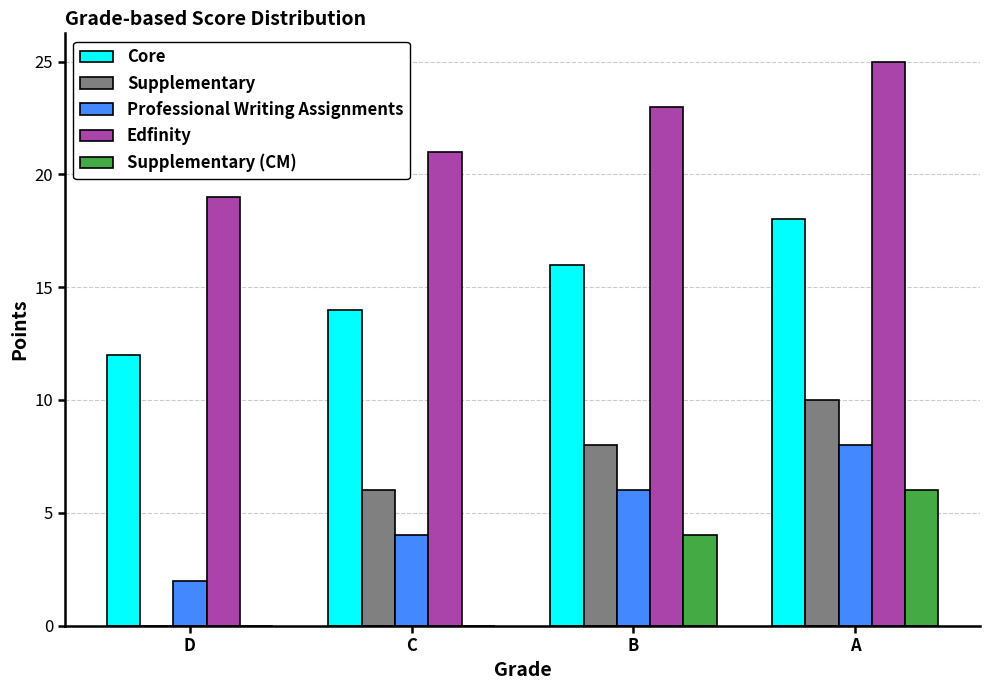

Is the value of Edfinity at A greater than the value of Supplementary at A?

Yes